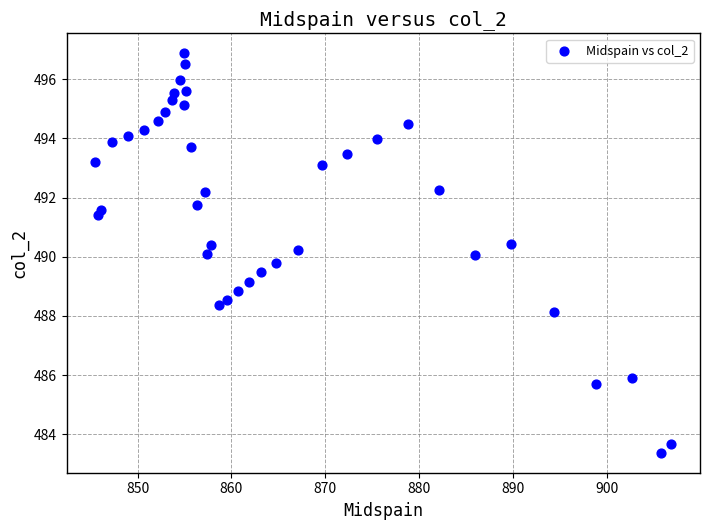

What is the range of X values (max minus min)?

61.3